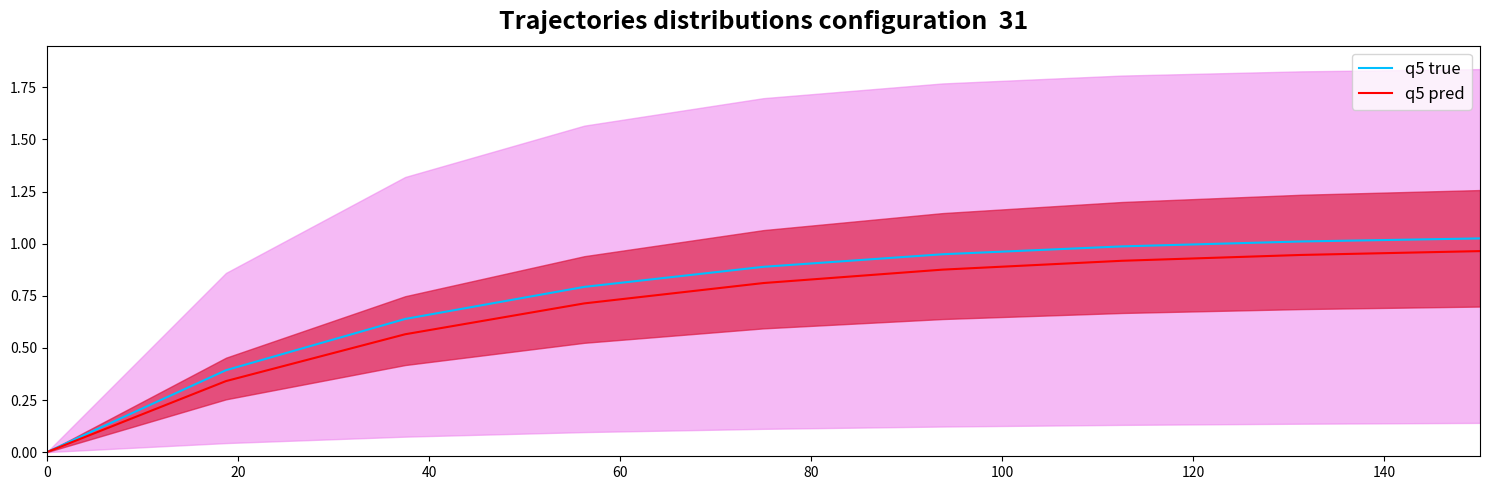

What is the sum of all q5 true values?

6.7